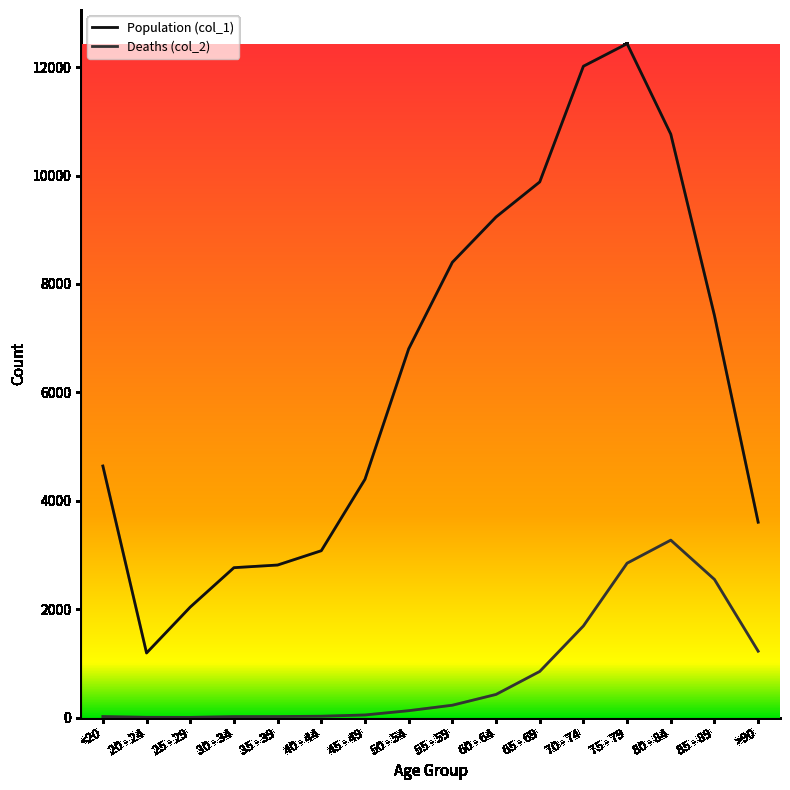

At which label is Population (col_1) closest to 6812?

50 - 54